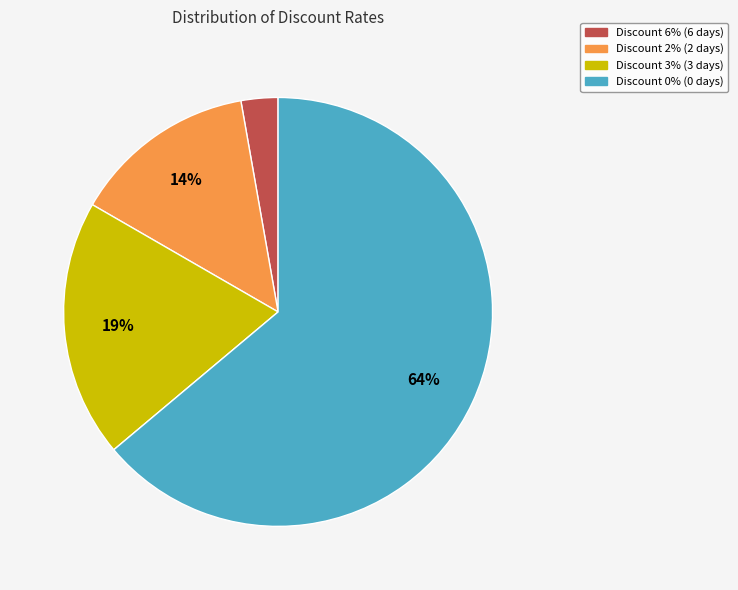

True or false: Discount 3% accounts for 19% of the total.

True